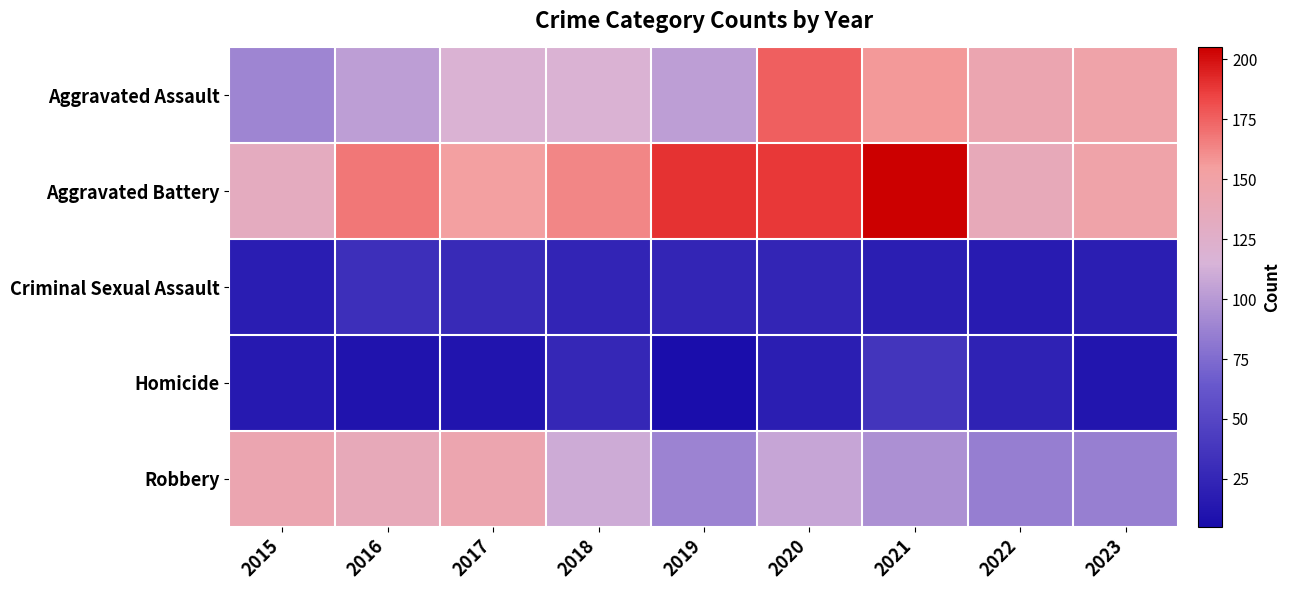

Count the number of categories in the chart.

9